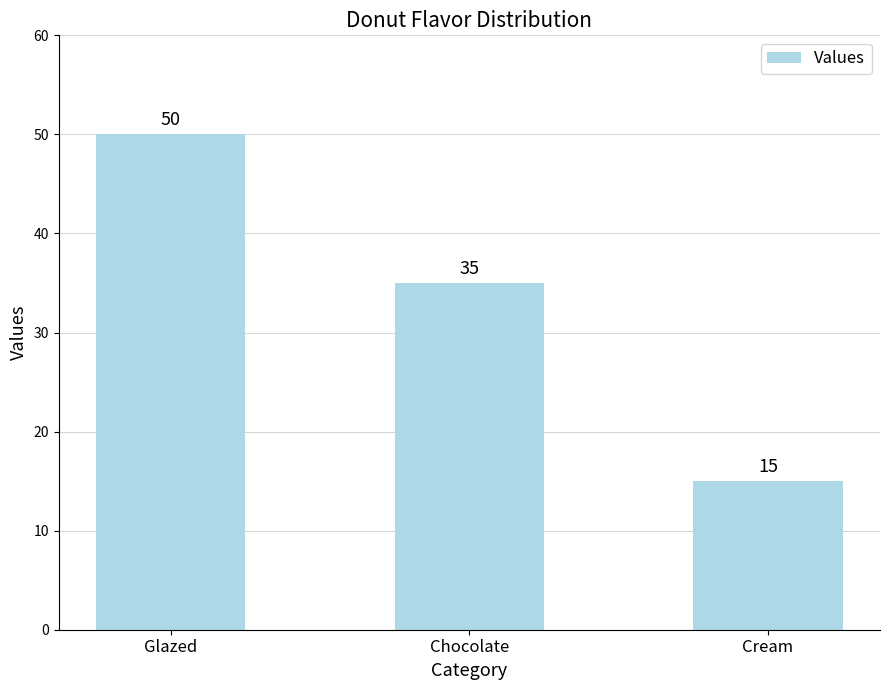

Which label corresponds to the largest value in the chart?

Glazed